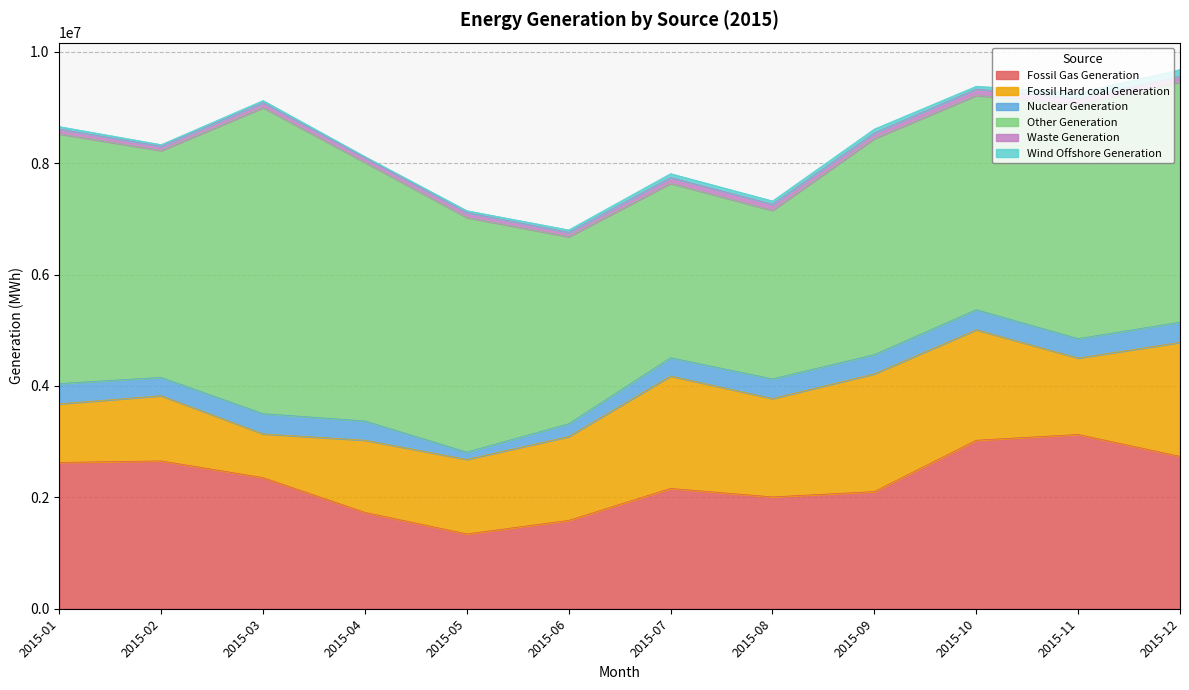

Rank the series at 2015-06 from lowest to highest value.

Wind Offshore Generation, Waste Generation, Nuclear Generation, Fossil Hard coal Generation, Fossil Gas Generation, Other Generation